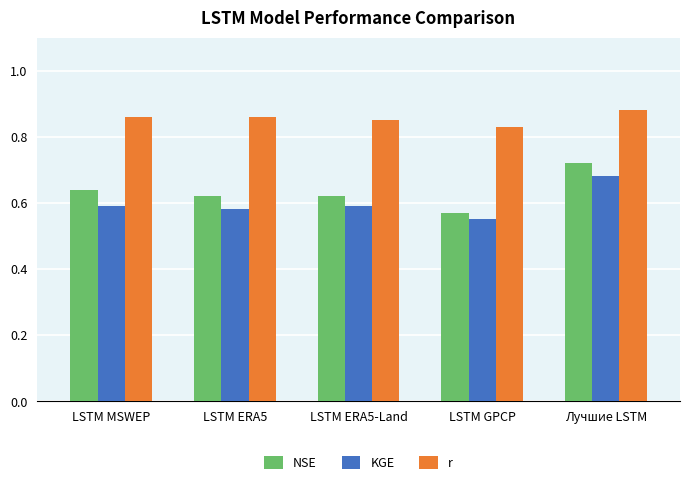

Which category has the highest value in the KGE series?

Лучшие LSTM